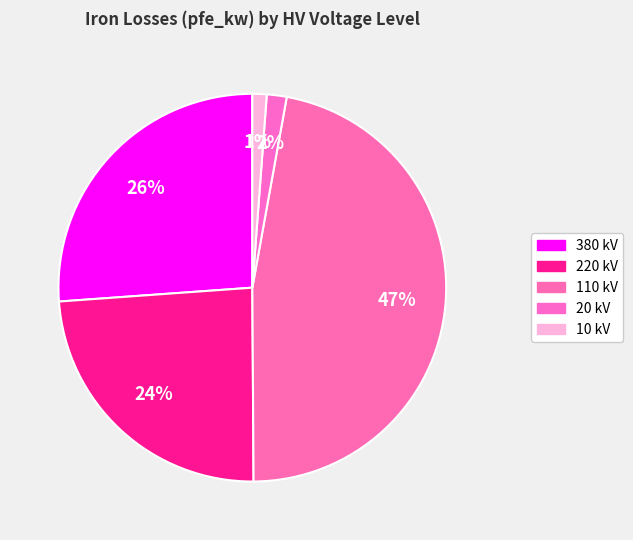

How many segments does this pie chart have?

5